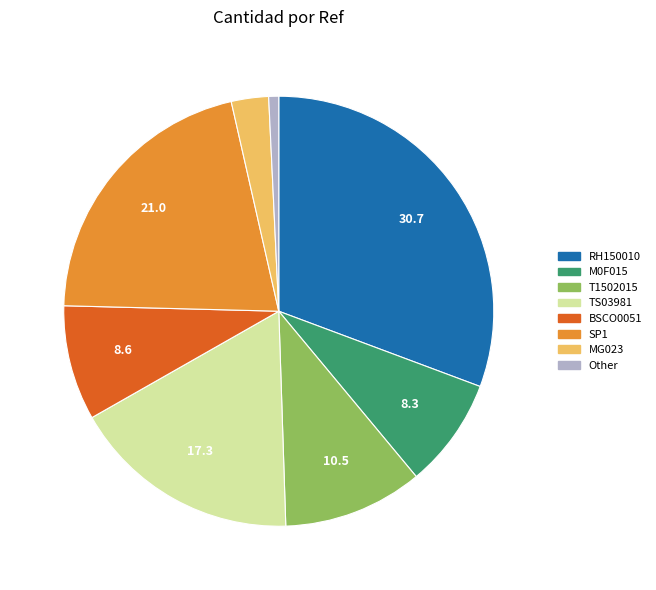

Which category has the biggest portion of the pie?

RH150010